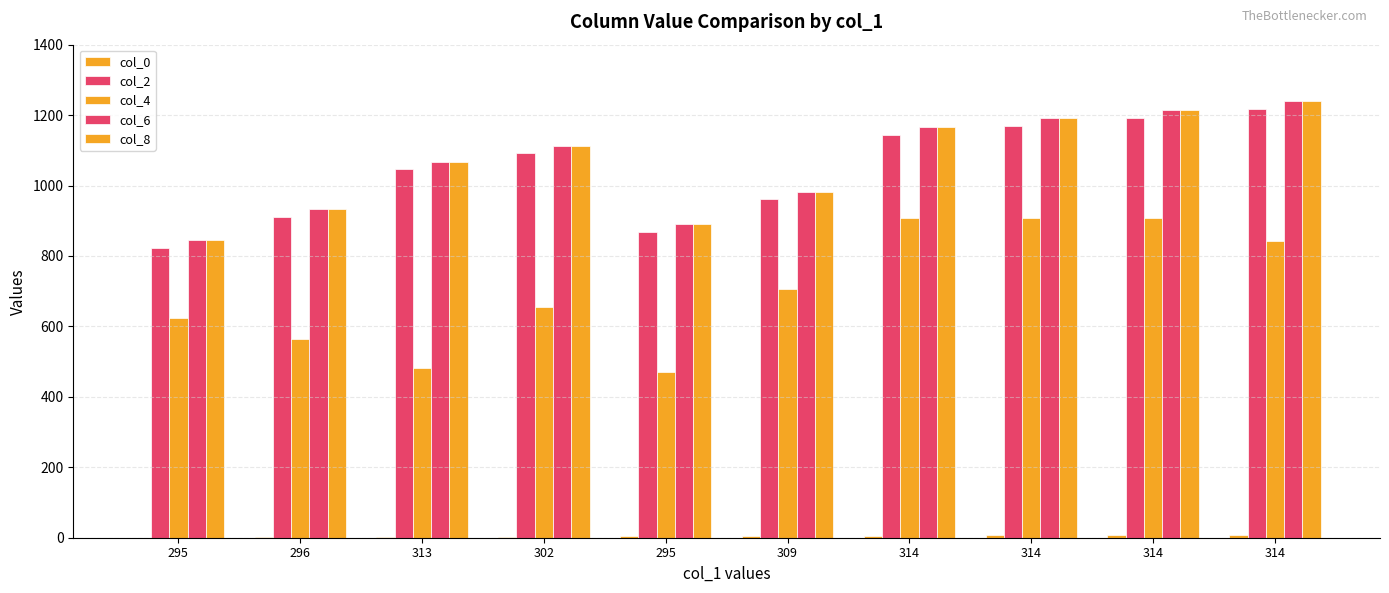

Rank the series at 295 from highest to lowest value.

col_6, col_8, col_2, col_4, col_0